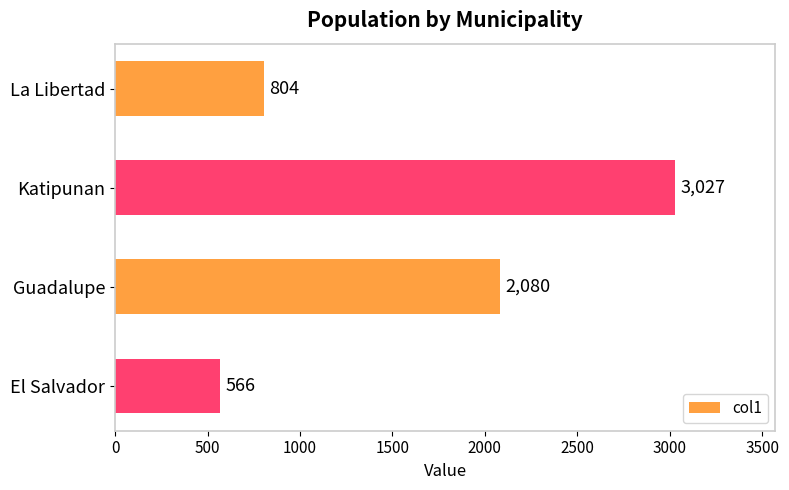

Reading bottom to top, what are all the values shown in this chart?

566	2080	3027	804